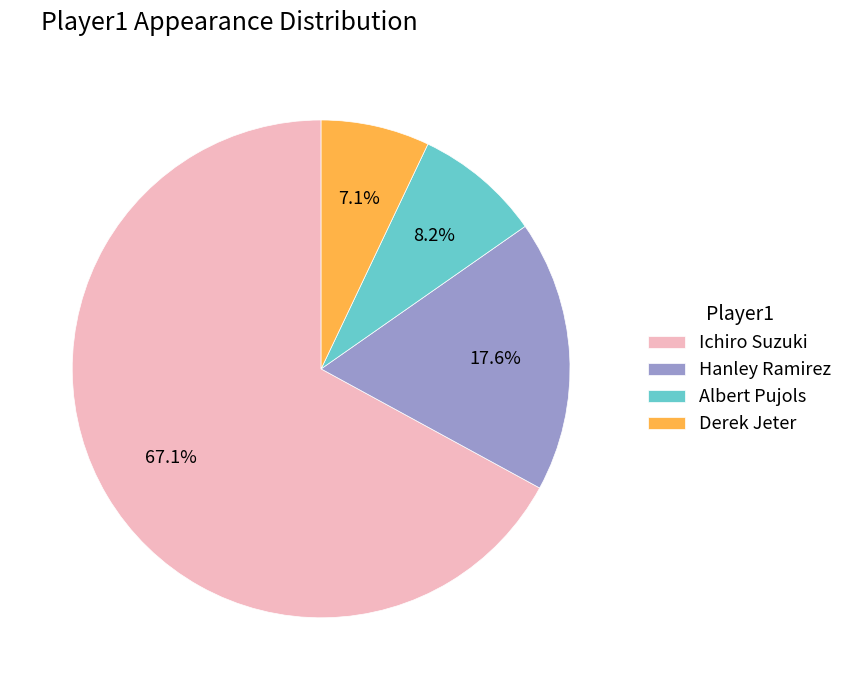

Combined, what portion of the pie is Albert Pujols and Ichiro Suzuki?

75.3%